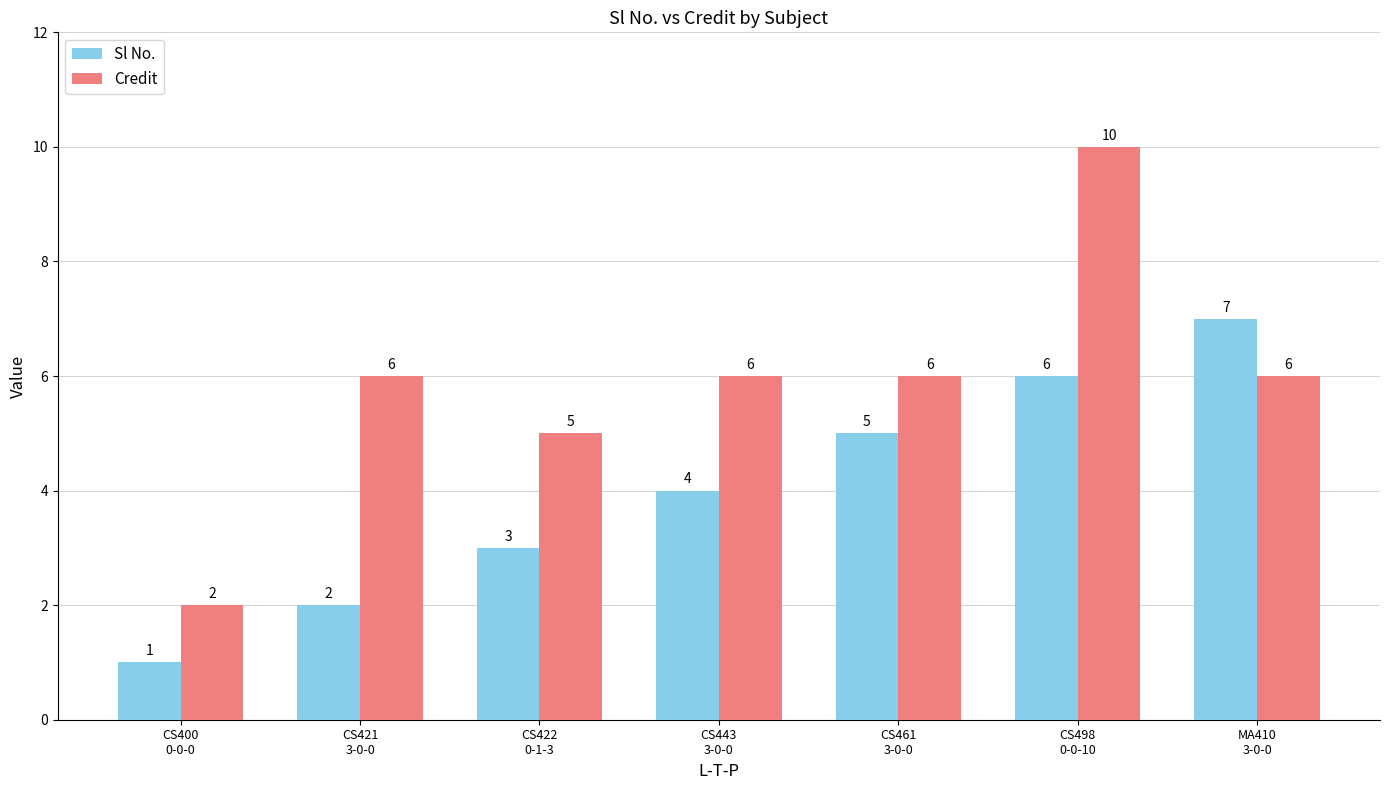

How many Sl No. values are between 2 and 6?

5